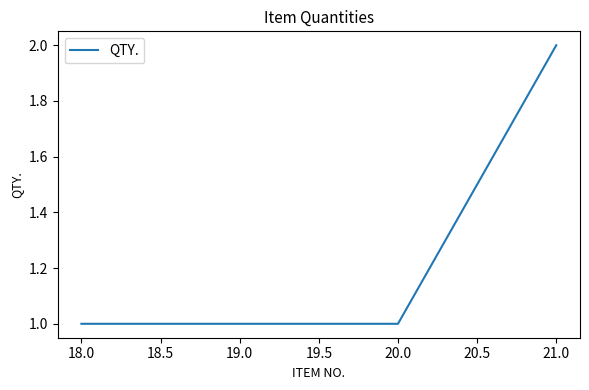

What is the sum of all values?

5